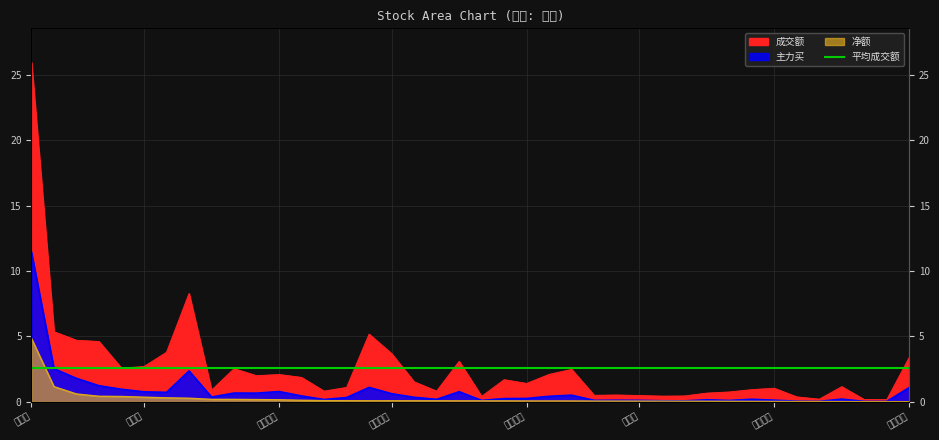

Rank the series at 日上集团 from highest to lowest value.

成交额, 主力买, 净额